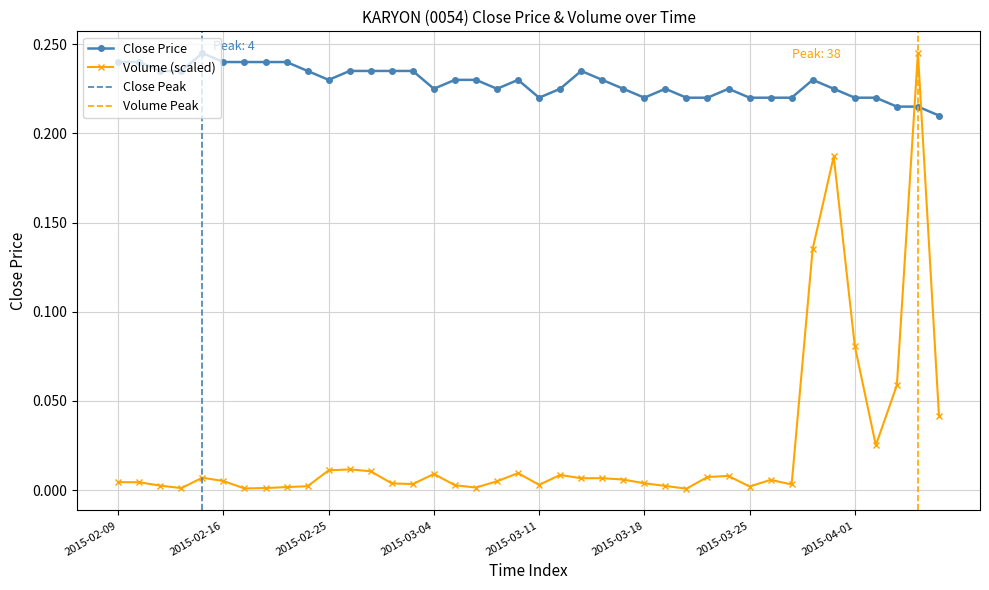

What is the greatest value displayed?

0.2